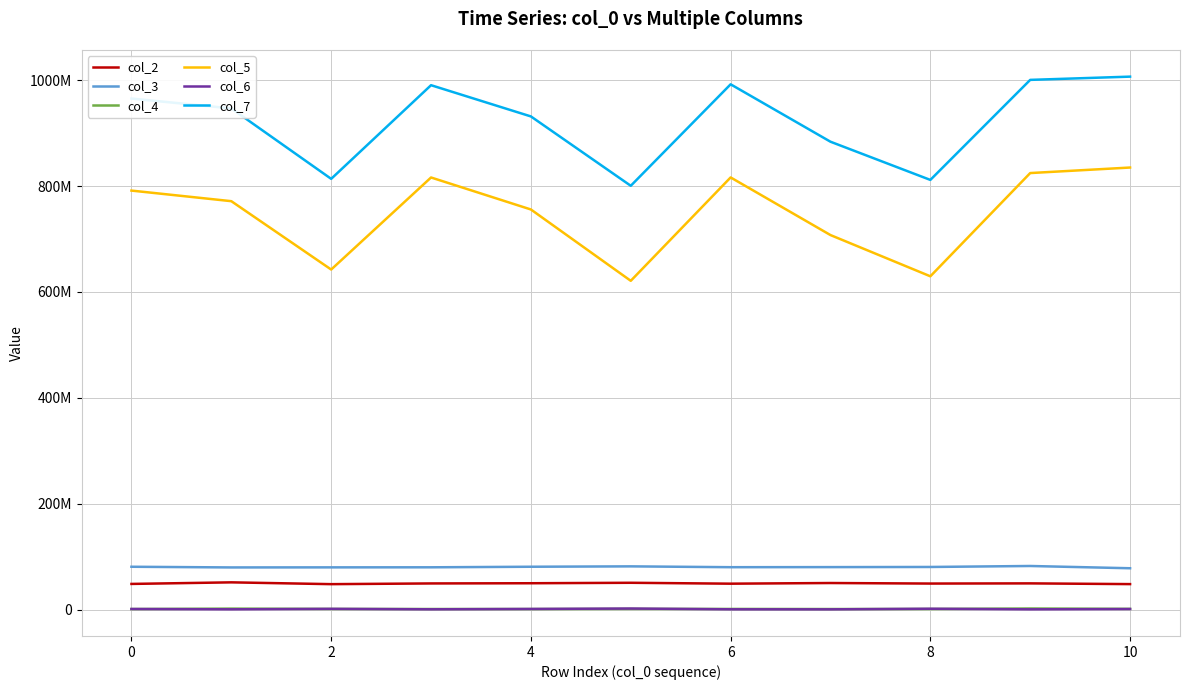

What are all the series names shown in the legend?

col_2, col_3, col_4, col_5, col_6, col_7